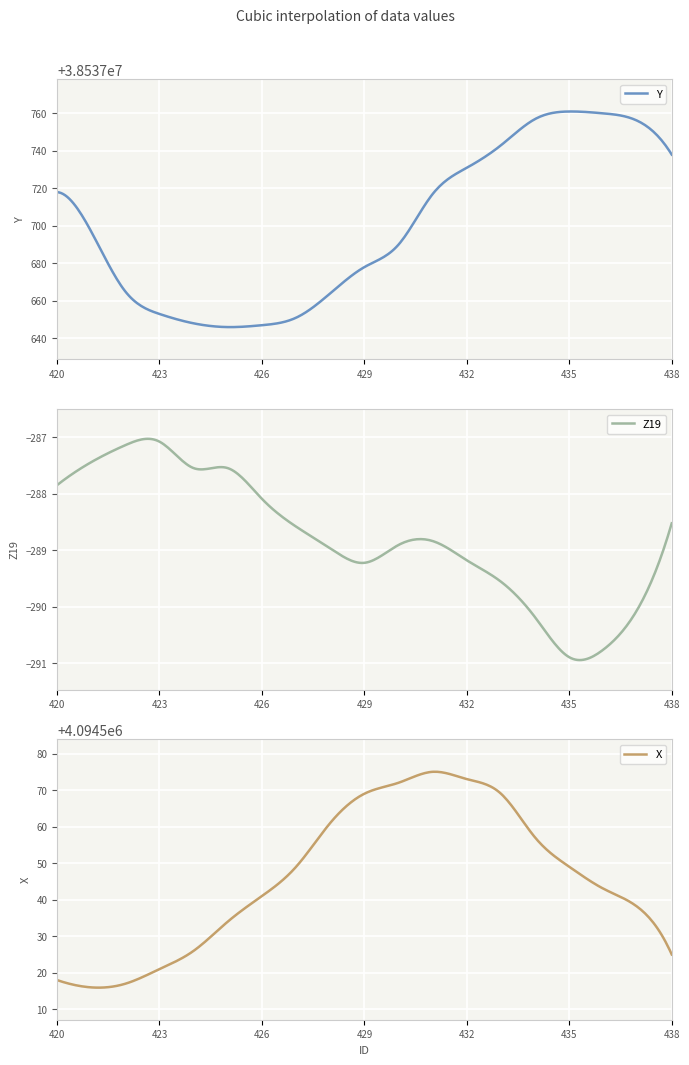

The X series shows 6142701.3 at 433. True or false?

False